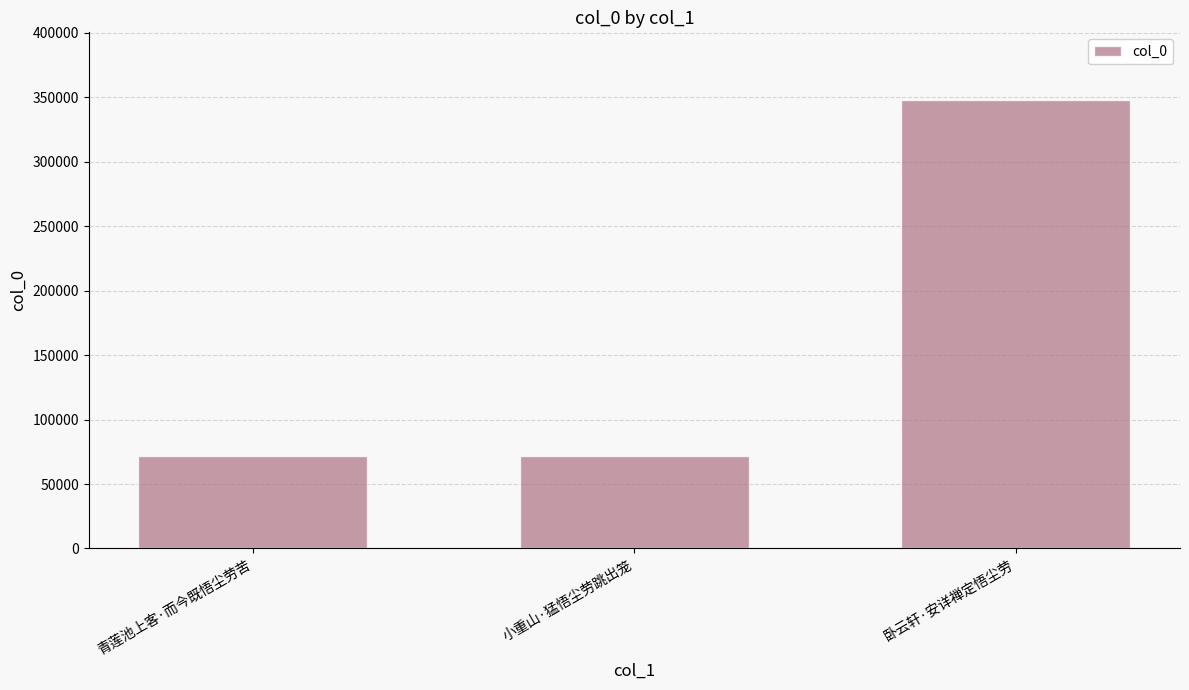

Between 卧云轩·安详禅定悟尘劳 and 青莲池上客·而今既悟尘劳苦, which is larger?

卧云轩·安详禅定悟尘劳